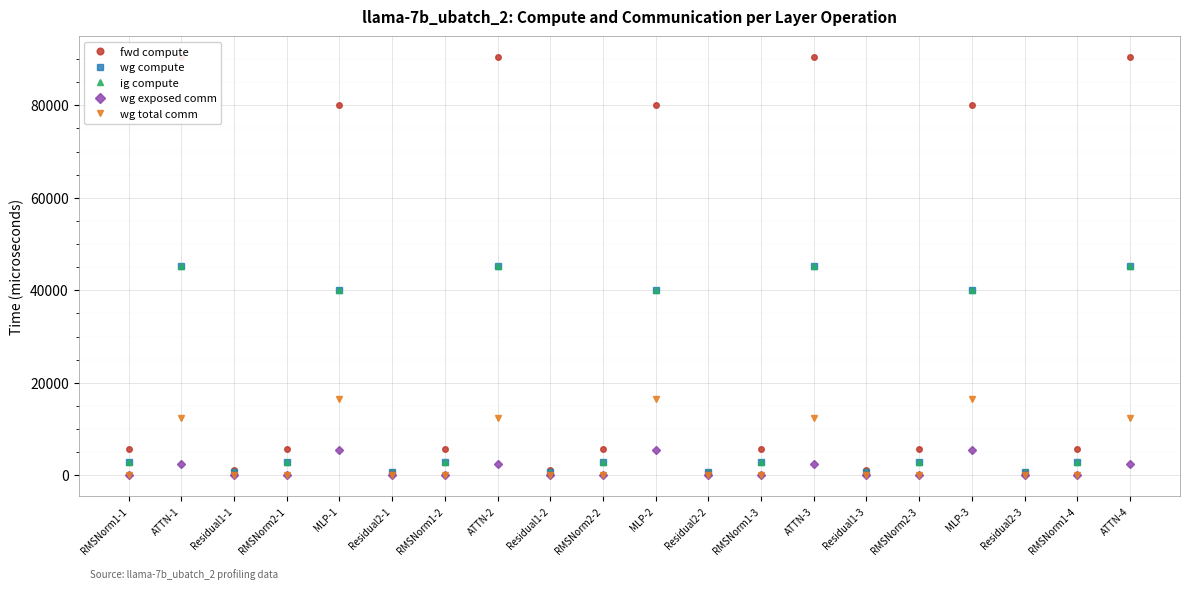

Is this an area chart (filled region under the line)?

No